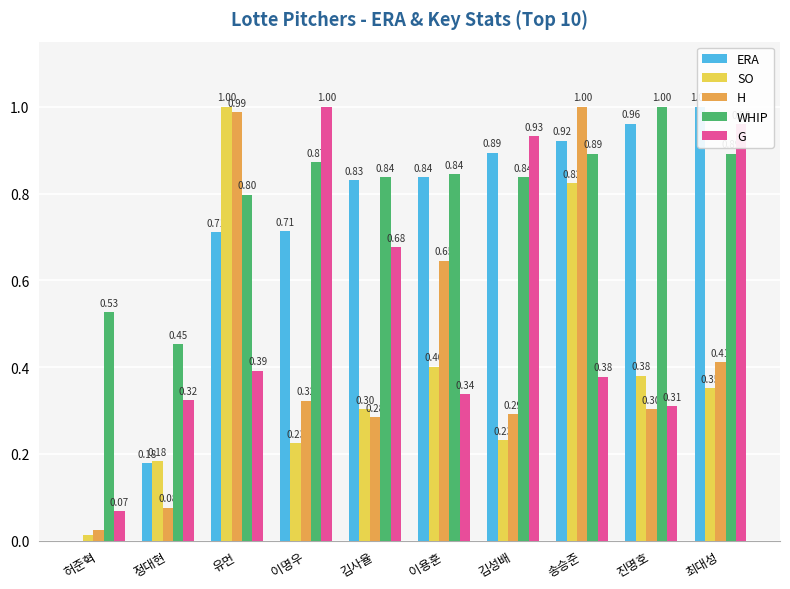

Which has a higher value, 이용훈 or 진명호?

진명호